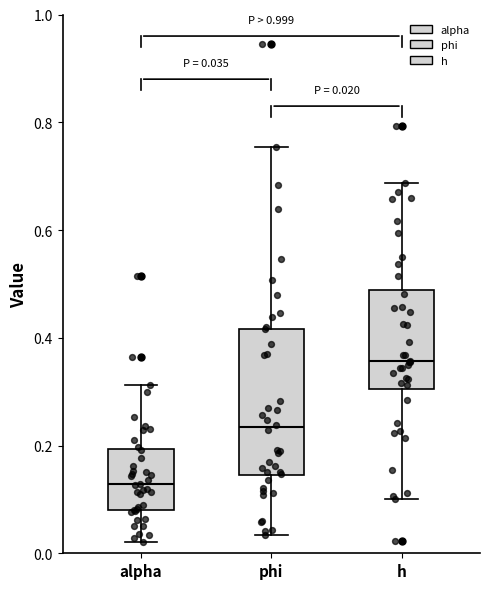

Which box is the tallest, from its lower edge to its upper edge?

phi